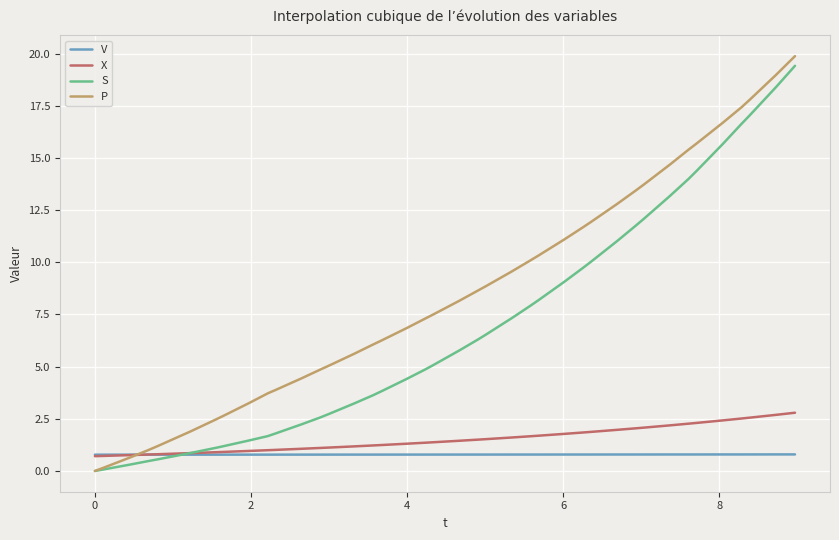

What is the maximum value shown in the chart?

19.9